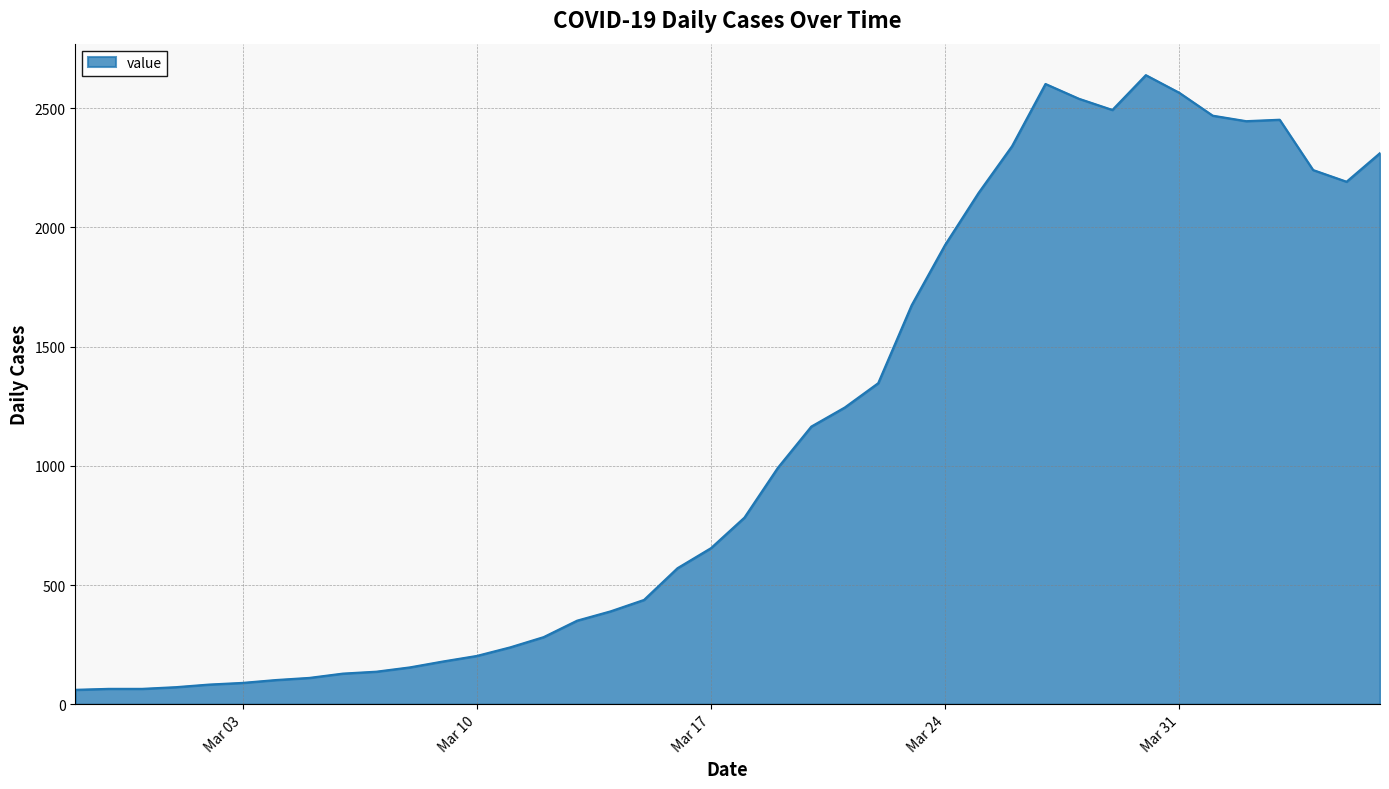

What is the greatest value displayed?

2639